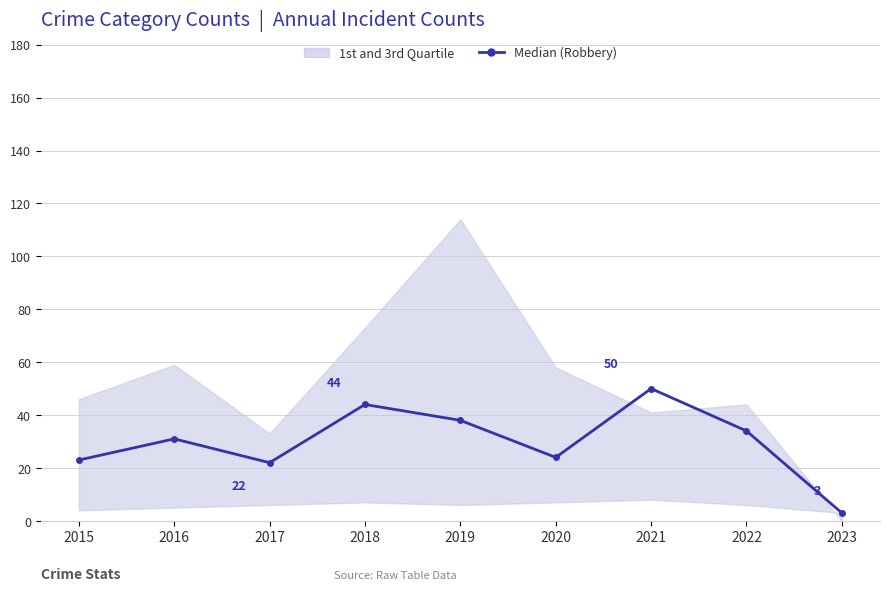

Rank the categories by value from lowest to highest.

2023, 2017, 2015, 2020, 2016, 2022, 2019, 2018, 2021